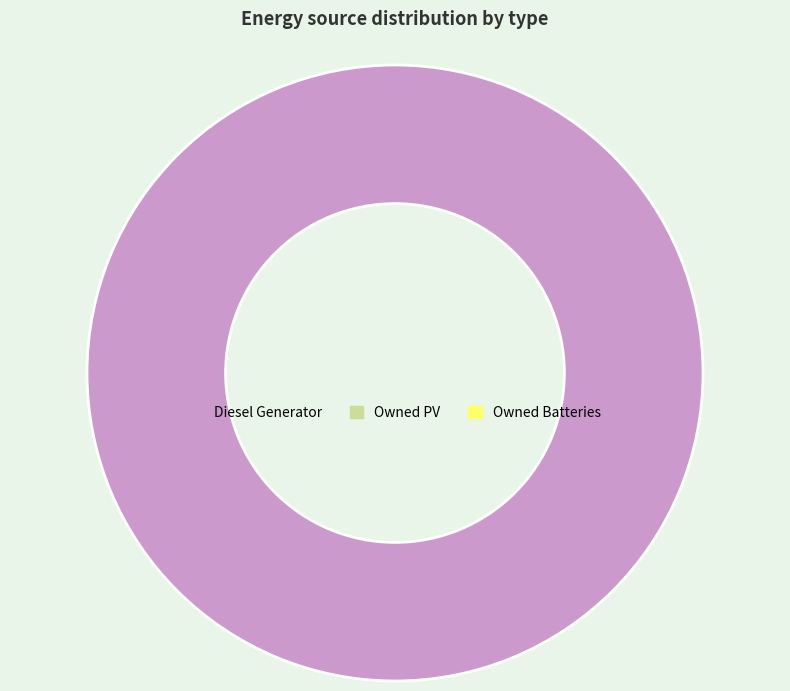

Is there a majority slice in this chart?

Yes